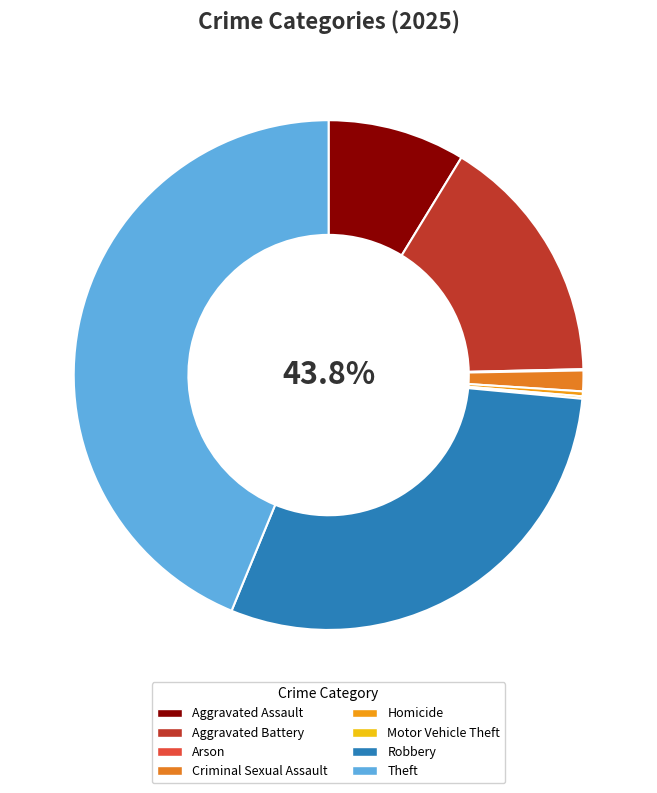

Combined, do Arson and Aggravated Battery account for over 50%?

No